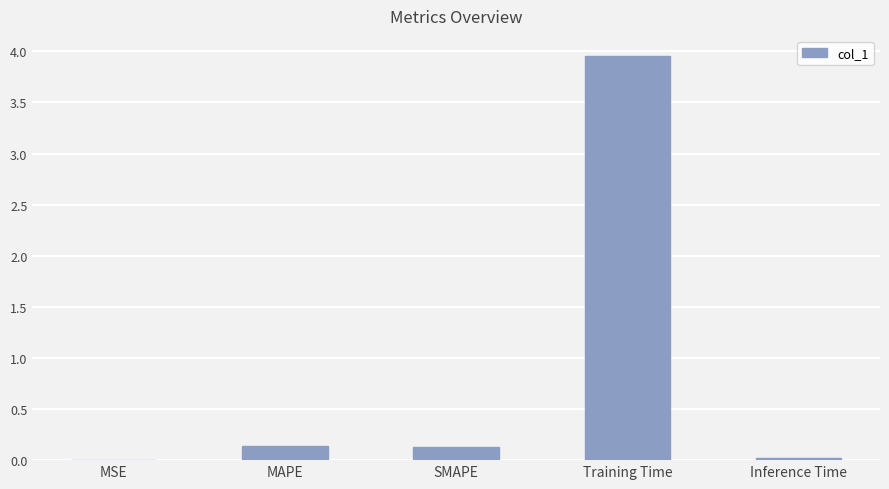

Which label corresponds to the largest value in the chart?

Training Time